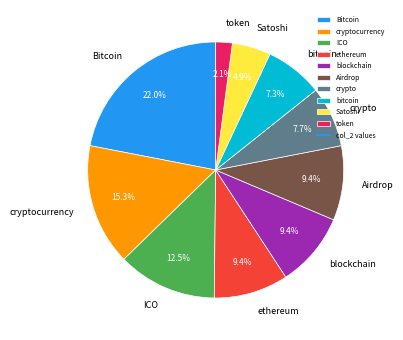

Does any single category account for the majority?

No